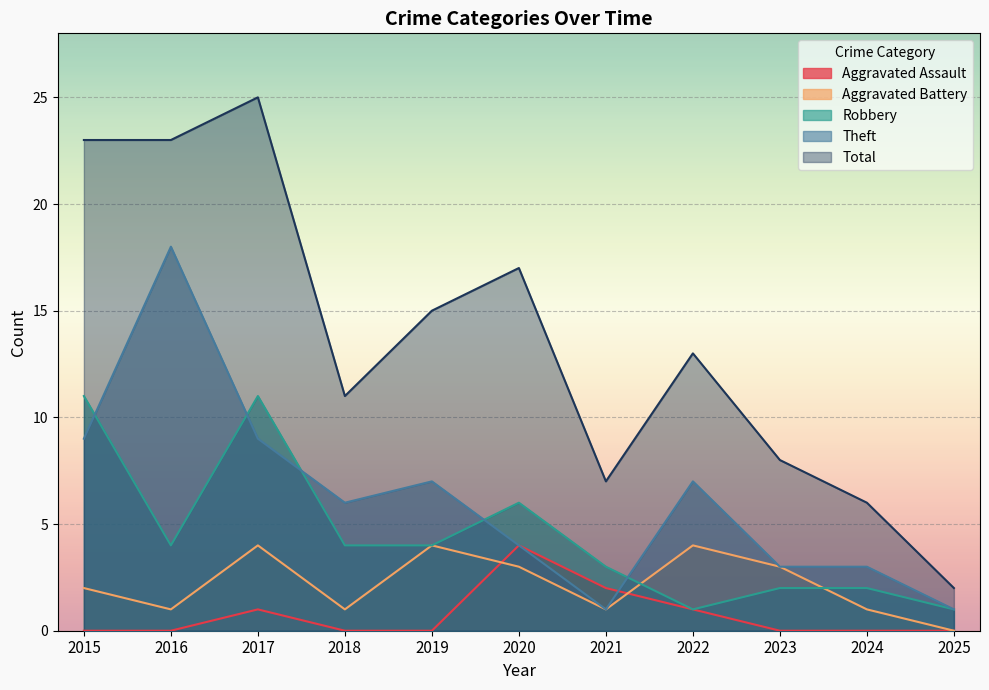

True or false: Theft and Total intersect in this chart.

False